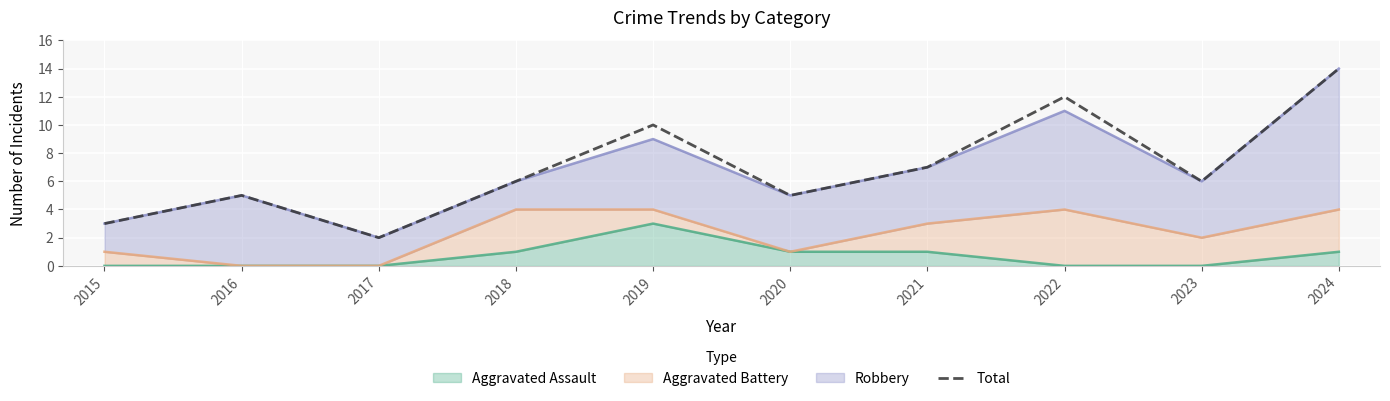

At which category does the chart reach its minimum across all series?

2017